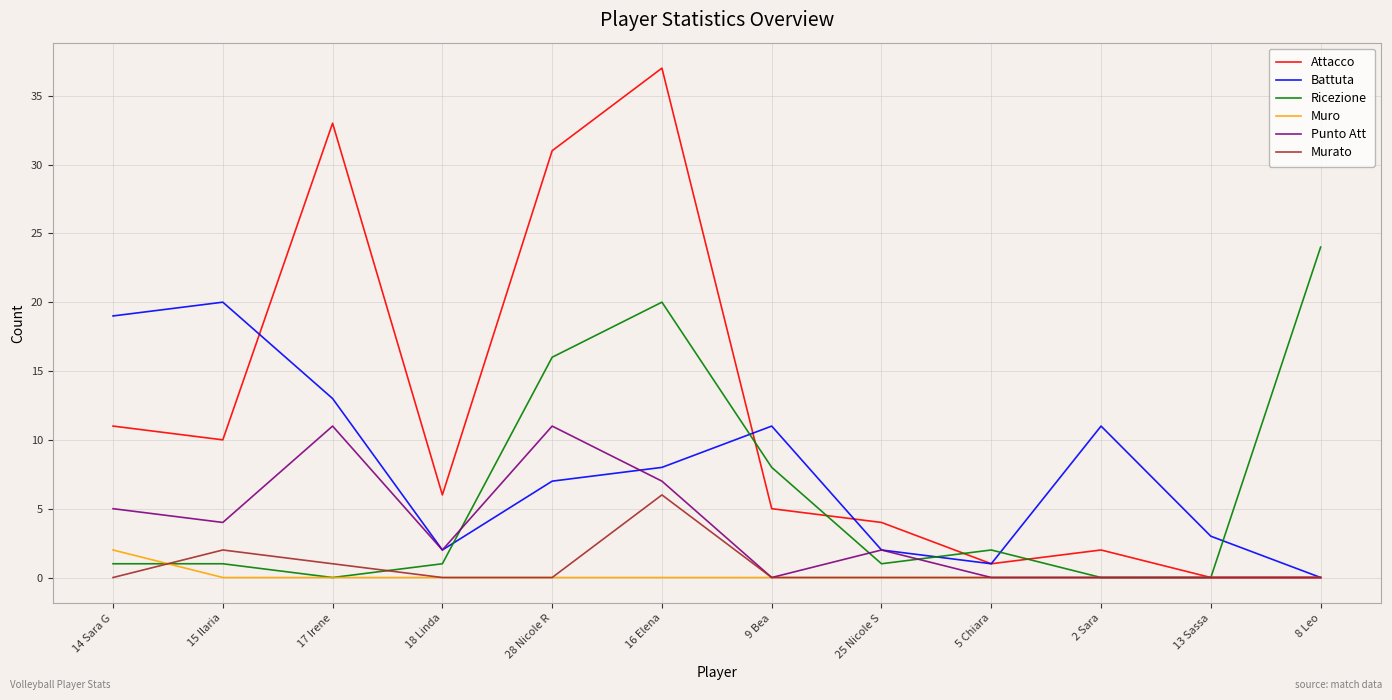

The Attacco series shows 31 at 28 Nicole R. True or false?

True